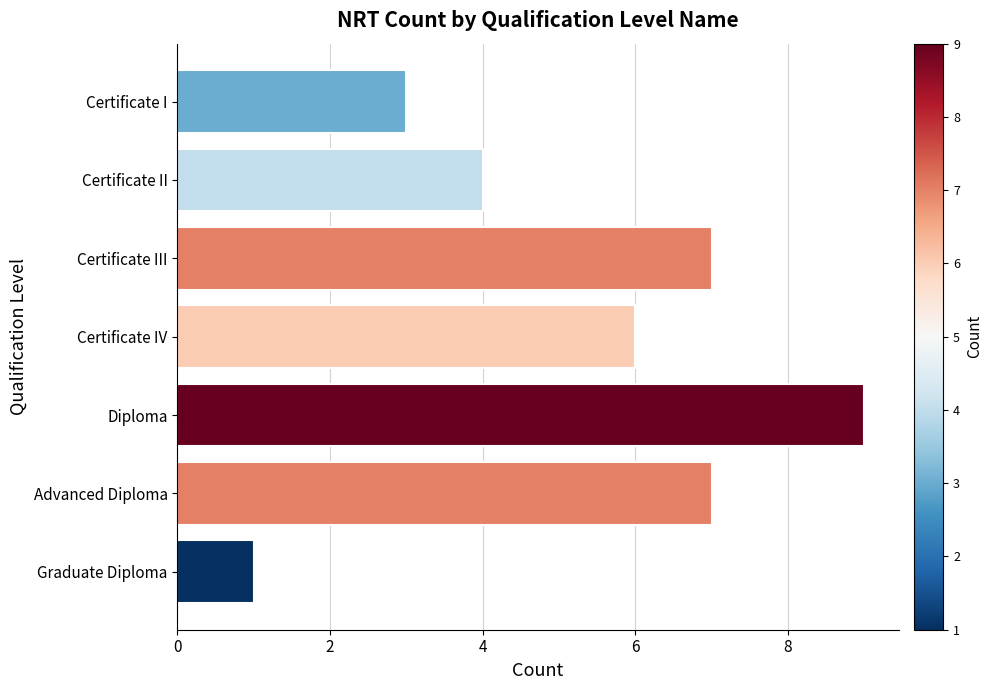

Approximately how many times larger is the value at Advanced Diploma compared to Certificate IV?

1.2